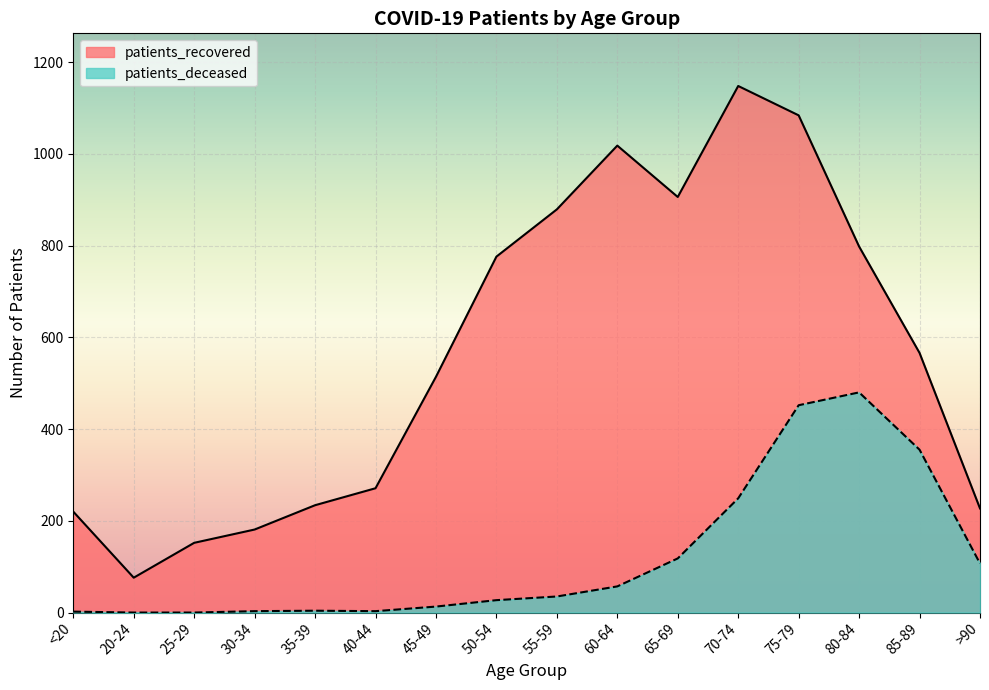

True or false: patients_deceased and patients_recovered intersect in this chart.

False